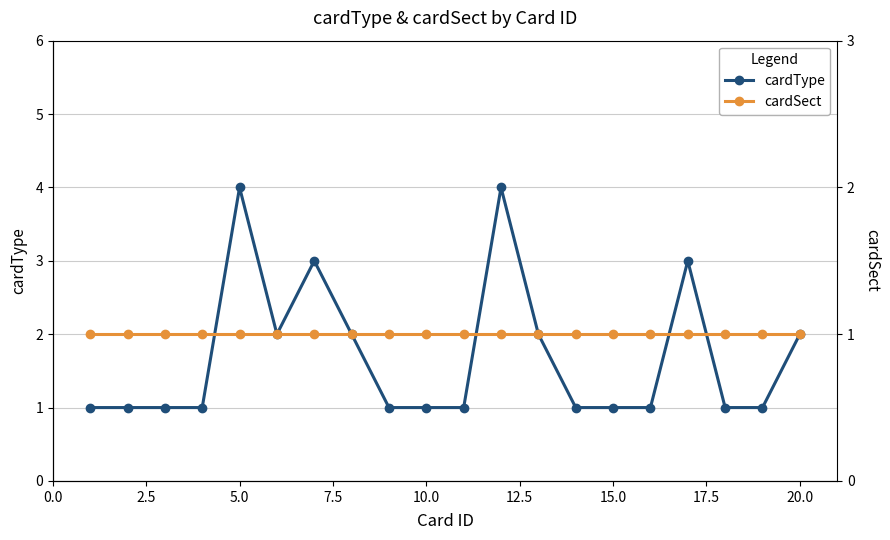

What is the maximum value for cardType?

4